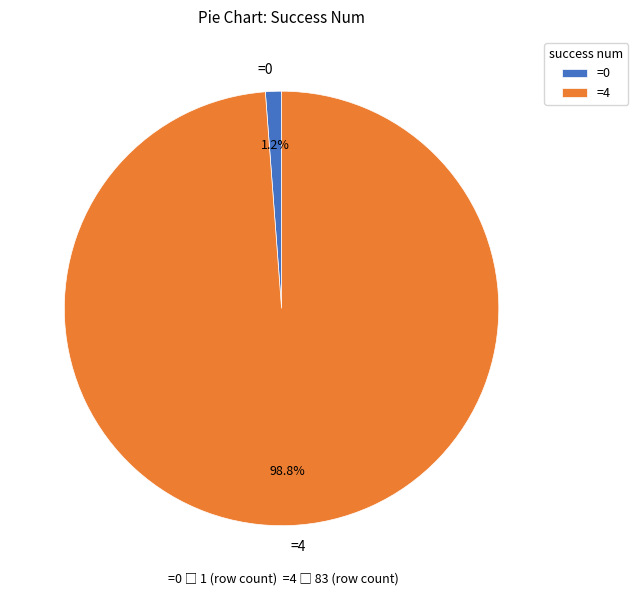

Combined, do =4 and =0 account for over 50%?

Yes